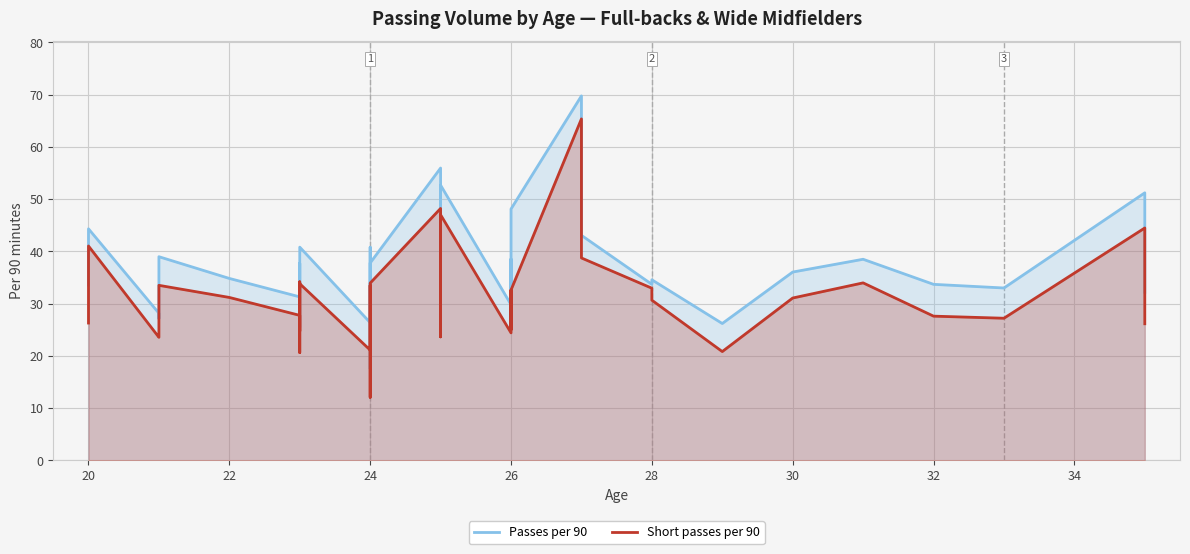

How many interior local valleys does the Passes per 90 series have?

13